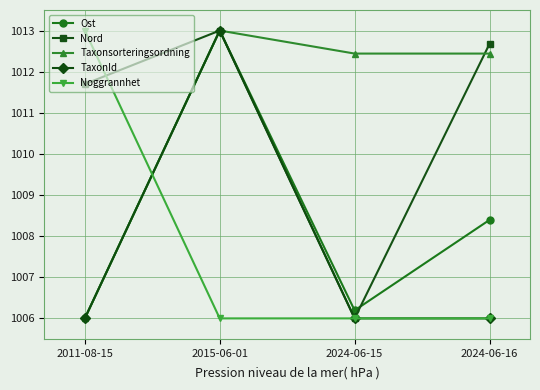

True or false: Noggrannhet and TaxonId intersect in this chart.

True